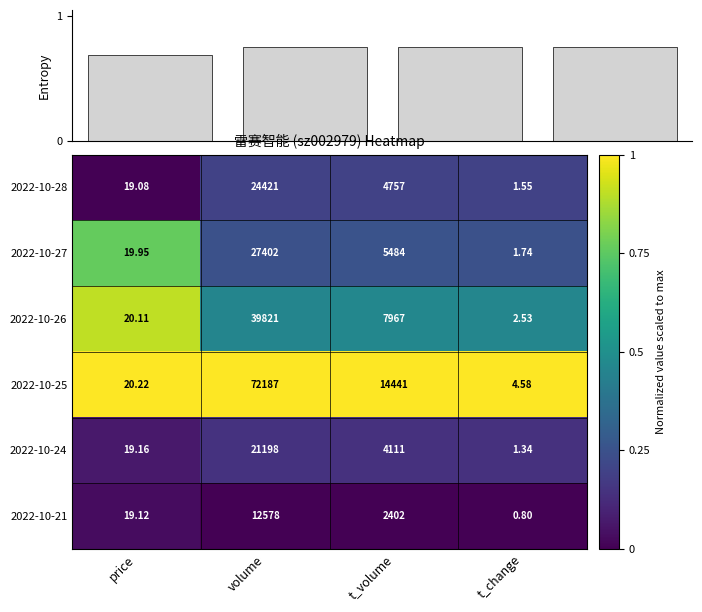

Count the number of data series in this chart.

6